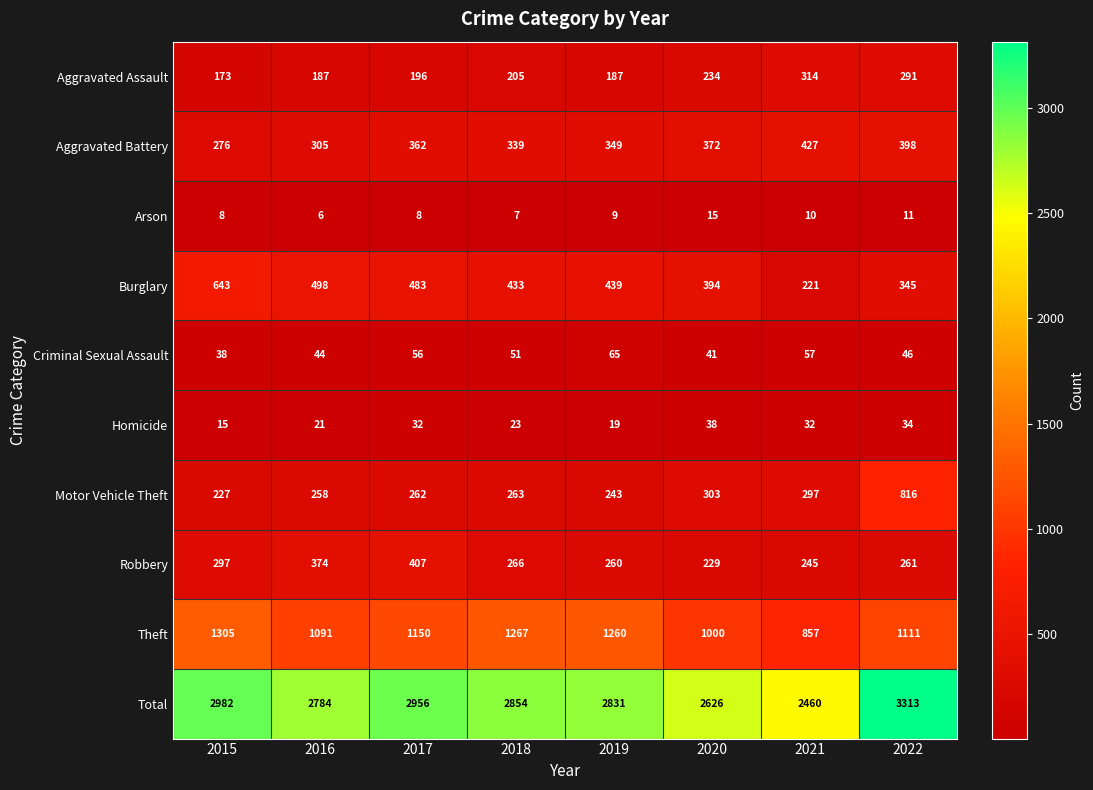

What is the total value across all series at 2017?

5912